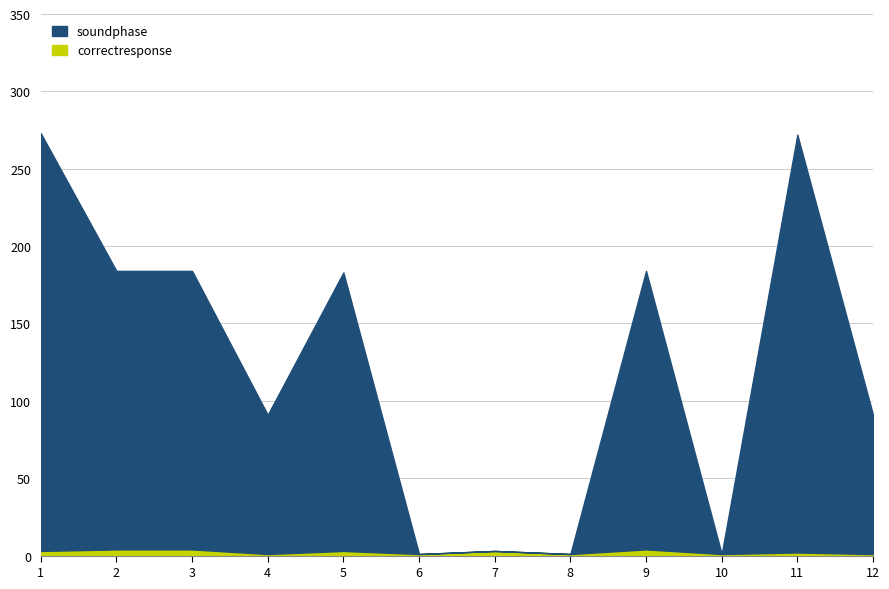

True or false: correctresponse and soundphase intersect in this chart.

True